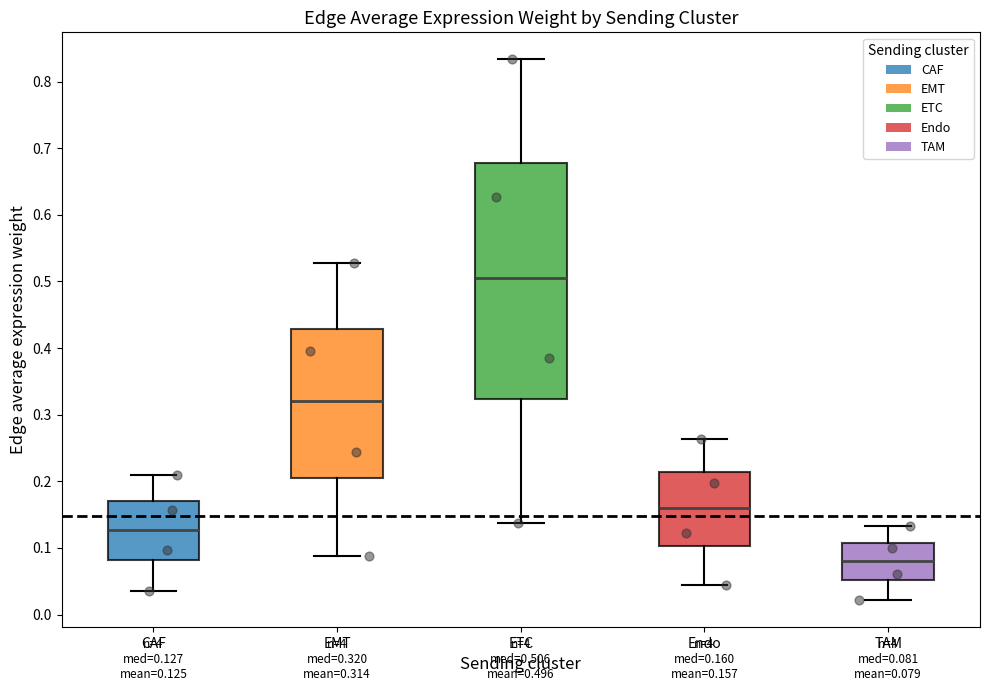

Which box is the tallest, from its lower edge to its upper edge?

ETC